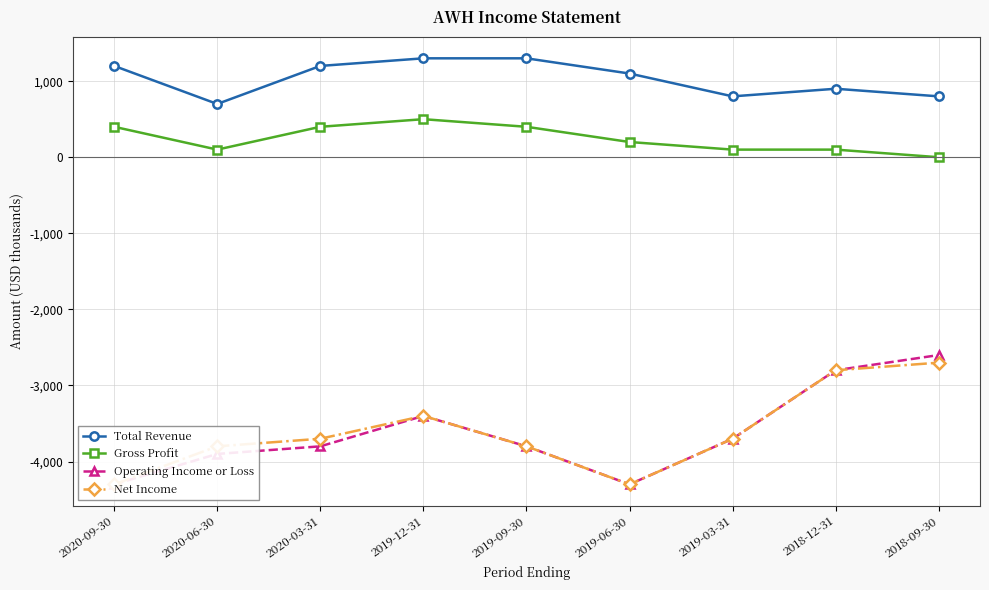

Reading right to left, what are all the values shown in this chart?

Total Revenue: 800	900	800	1100	1300	1300	1200	700	1200
Gross Profit: 0	100	100	200	400	500	400	100	400
Operating Income or Loss: -2600	-2800	-3700	-4300	-3800	-3400	-3800	-3900	-4300
Net Income: -2700	-2800	-3700	-4300	-3800	-3400	-3700	-3800	-4300